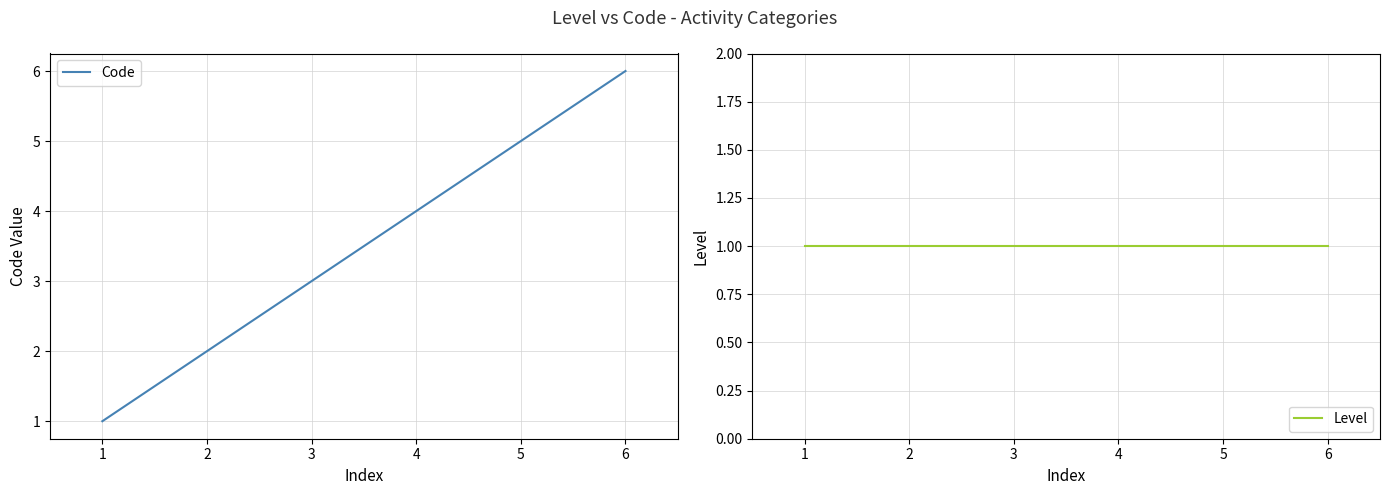

Is it true that Code equals 2 at 2?

True